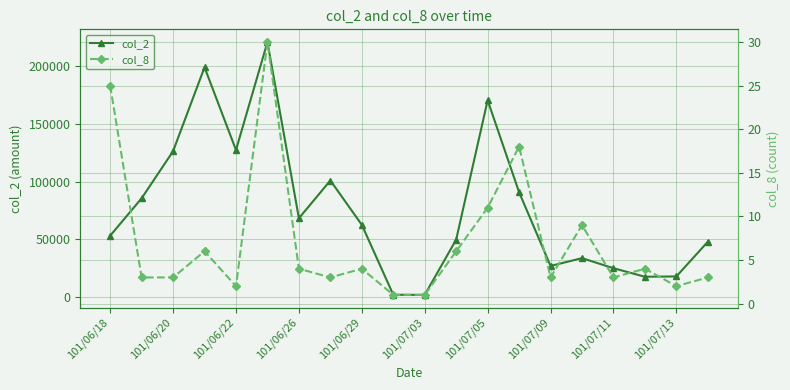

What is the minimum value for col_2?

1660